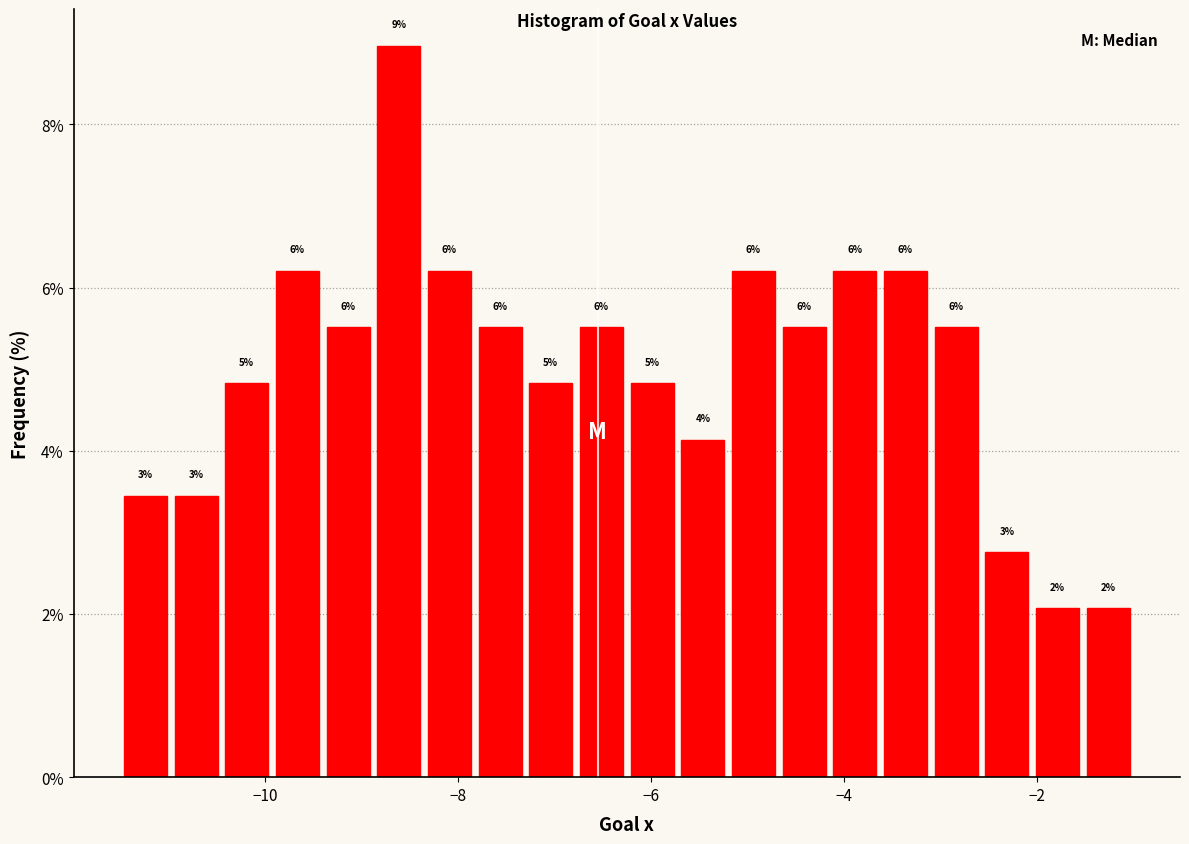

Read against the x-axis, roughly where is the centre of the tallest bar?

-8.6